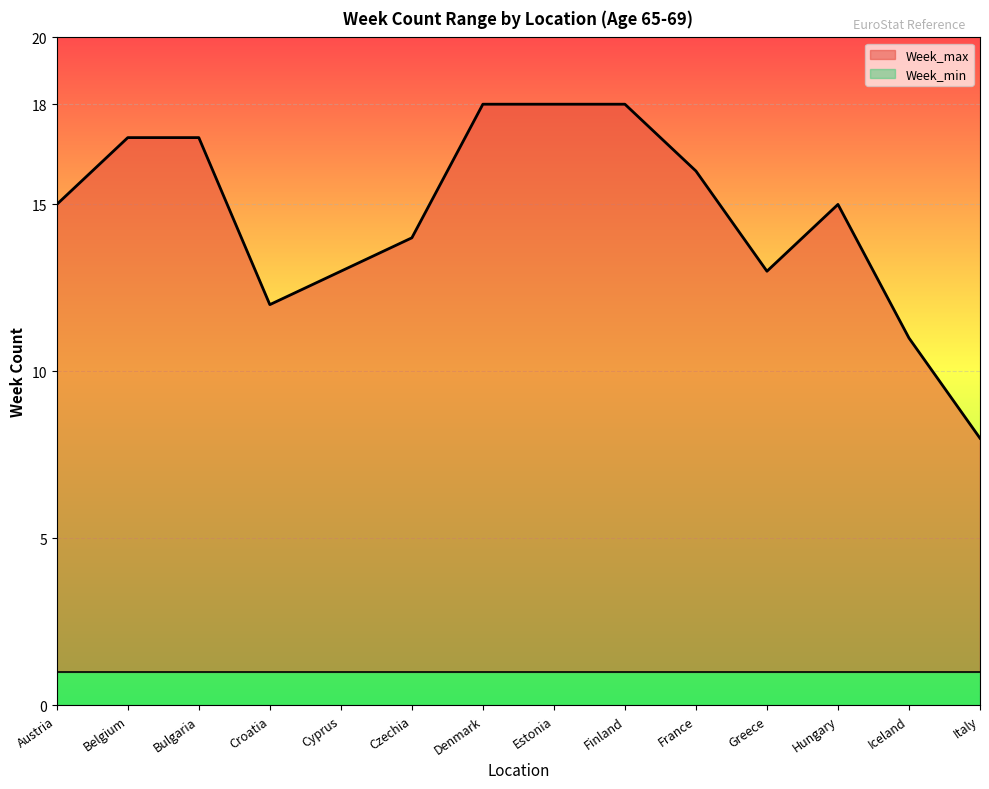

Does the chart display data point markers on the line(s)?

No